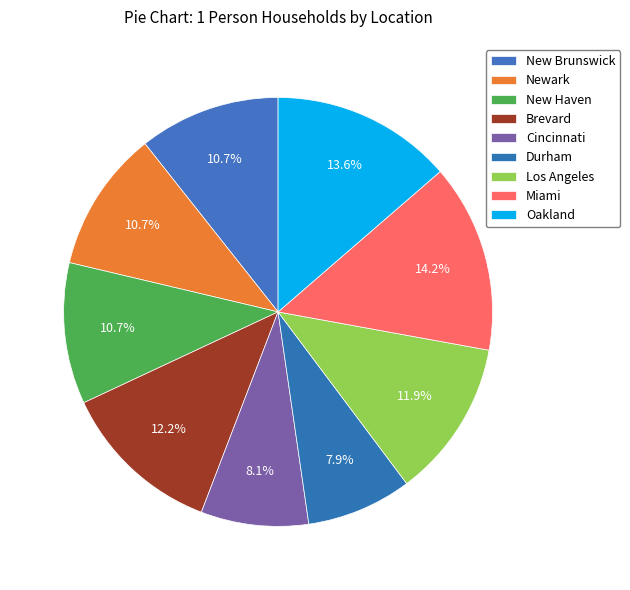

Between New Haven and New Brunswick, which is larger?

New Haven